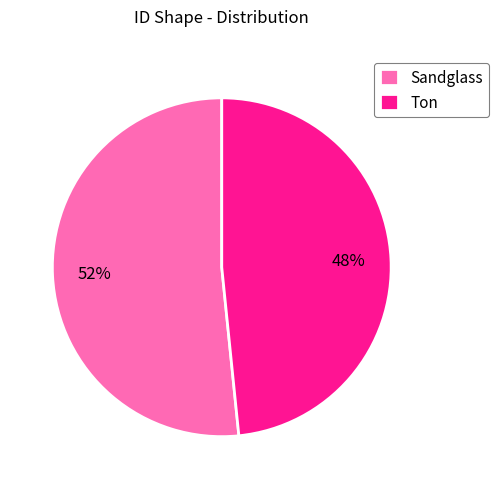

To the nearest percent, what is the combined percentage of Sandglass and Ton?

100%